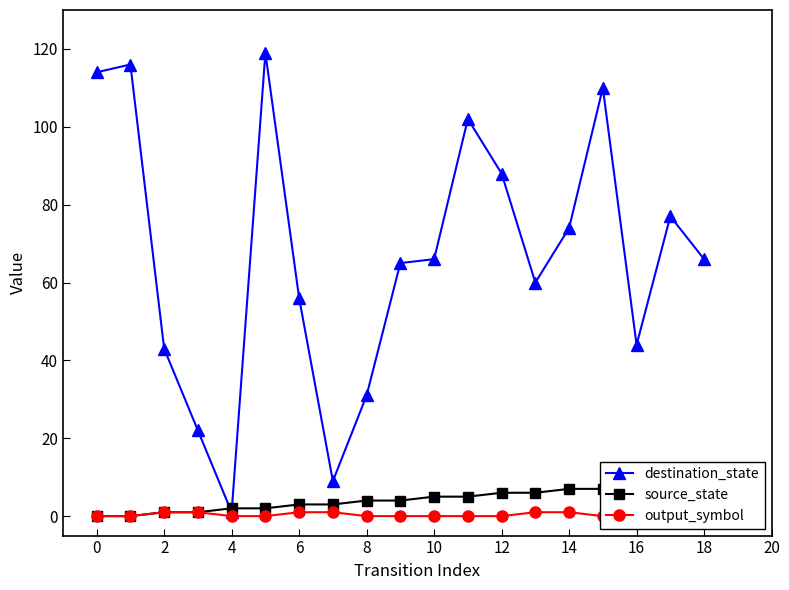

After their last crossing, which series has the higher values: destination_state or source_state?

destination_state